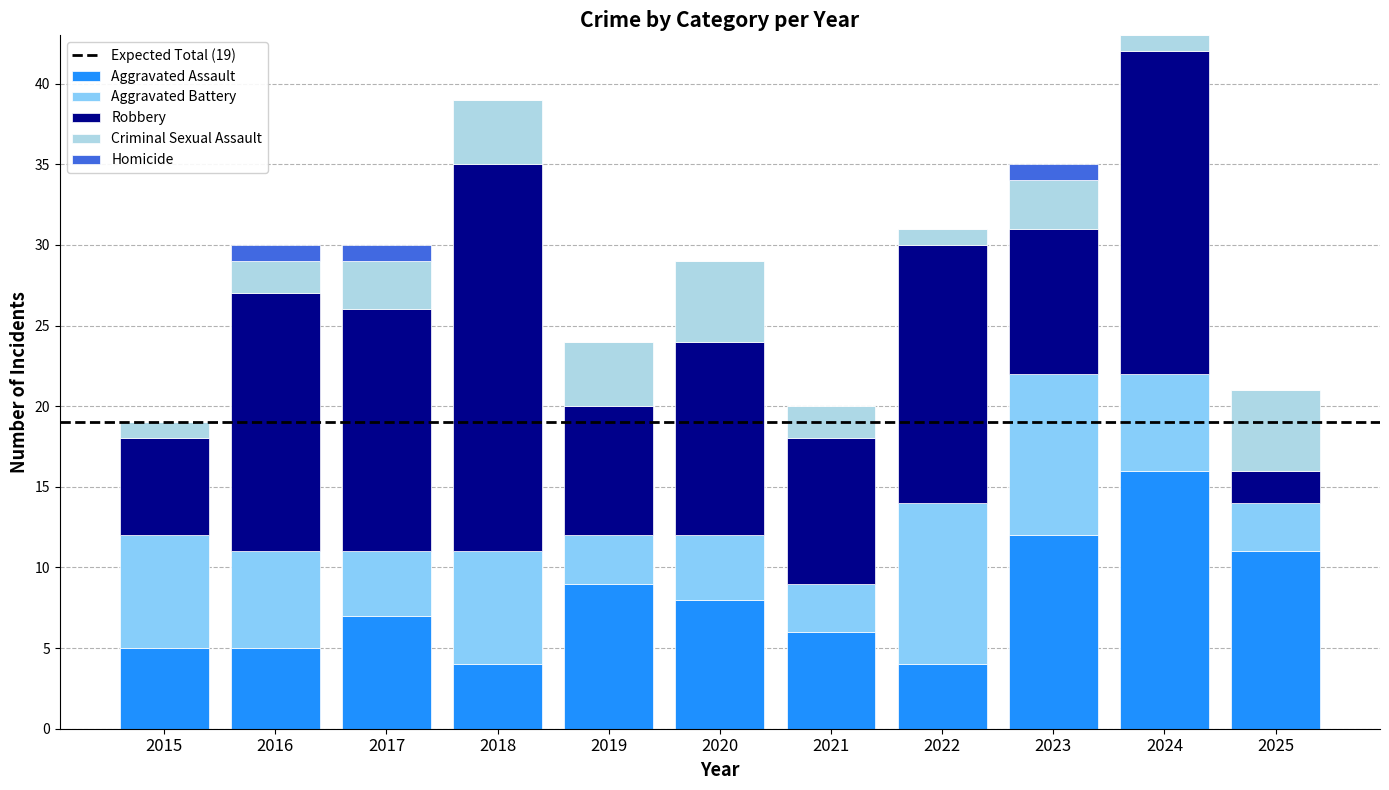

What is the sum of the Aggravated Assault values at 2019 and 2017?

16